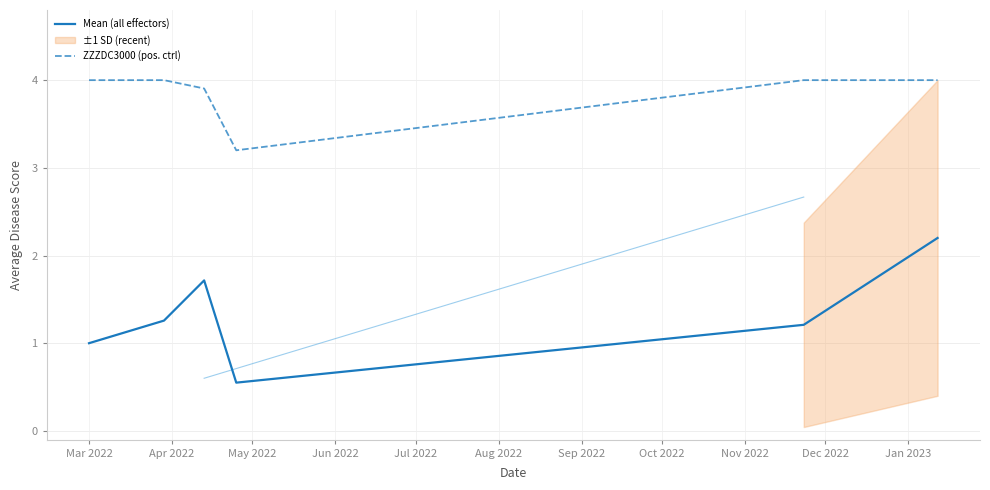

What is the value of the Other effectors mean point at the 3rd from the left?

1.6